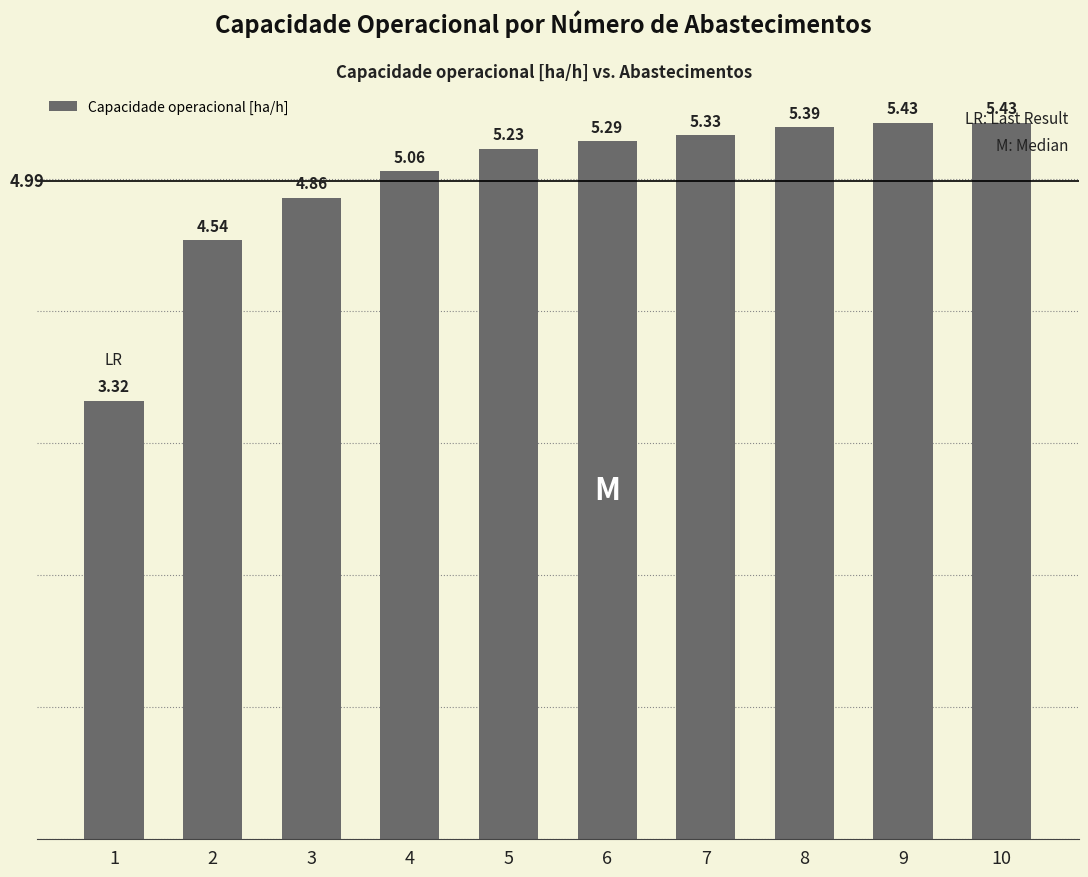

Is it true that the value at 10 is 2.4?

False